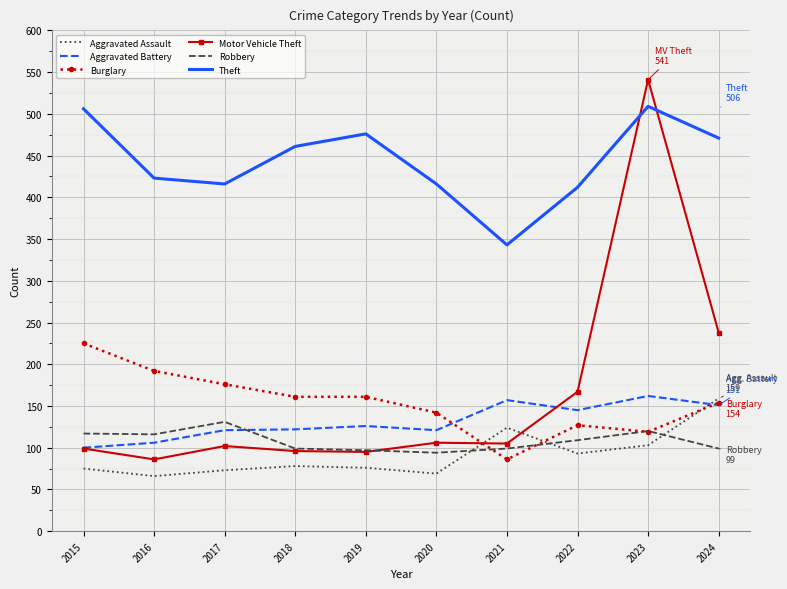

At which label is Motor Vehicle Theft closest to 313?

2024